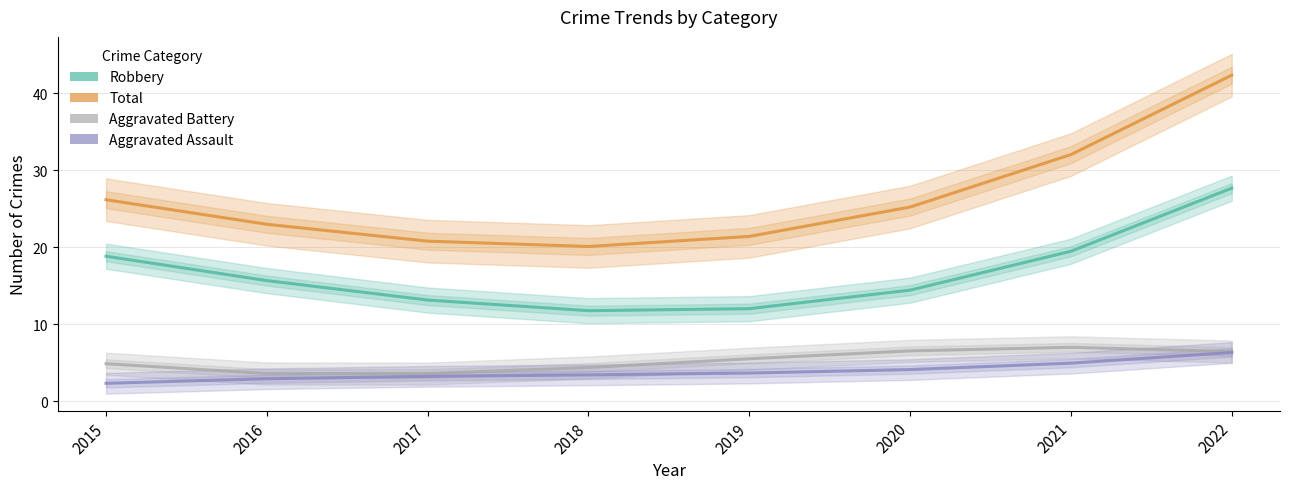

What is the difference between the maximum and minimum values in the Aggravated Battery series?

3.4